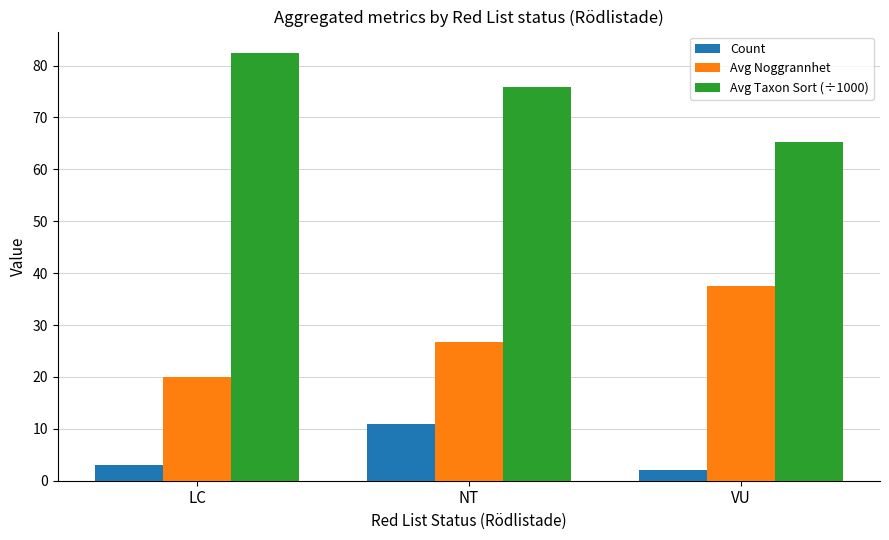

What is the label of the 3rd bar from the right?

LC